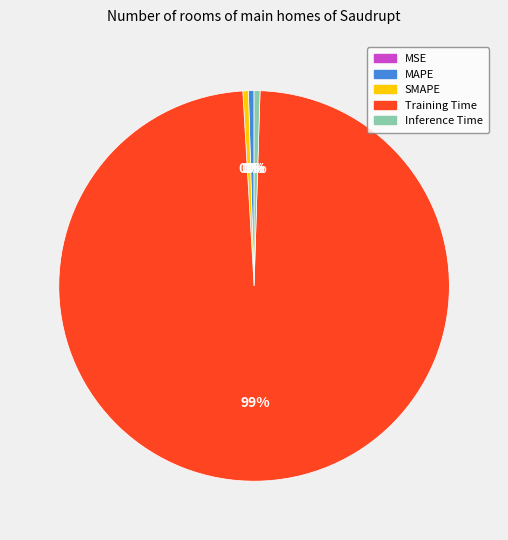

Is there any slice that represents more than half of the pie?

Yes